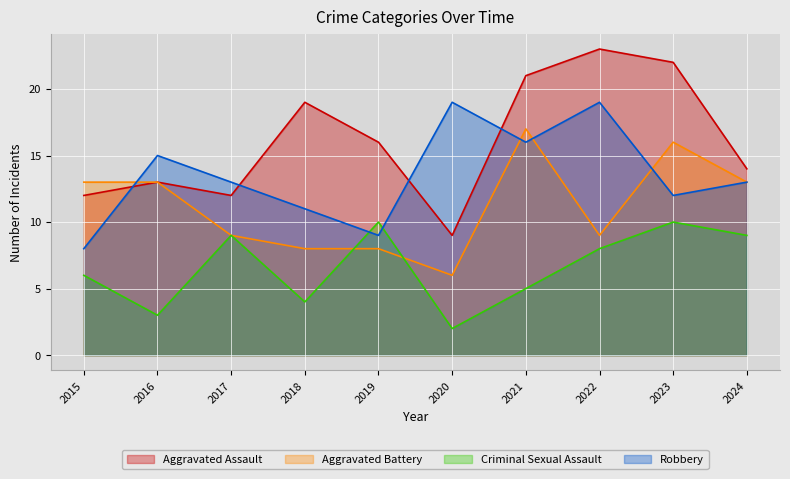

Which series has the widest spread of values?

Aggravated Assault